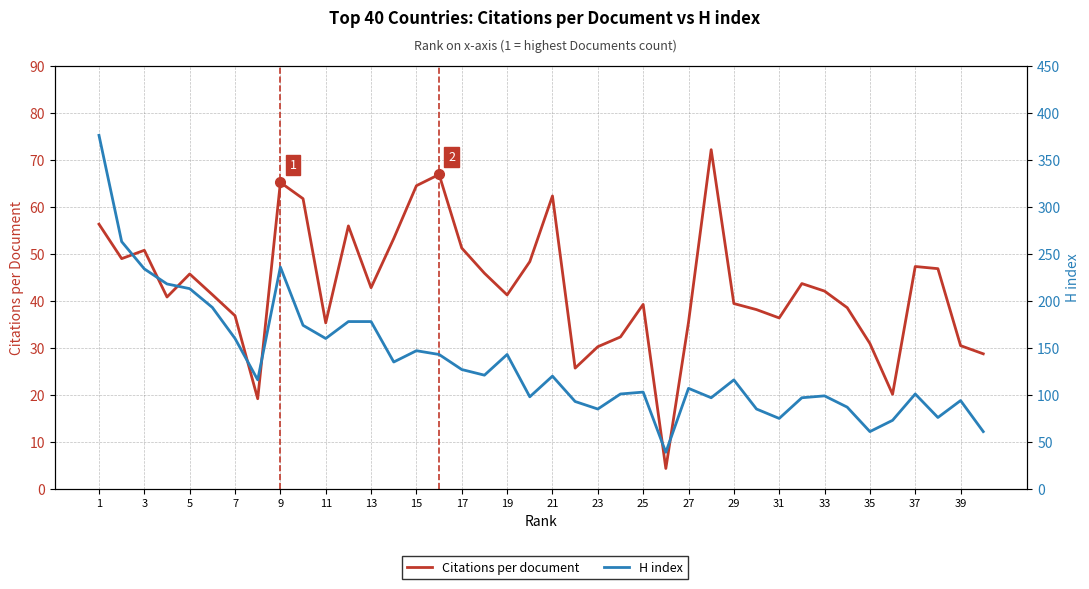

True or false: H index has more than 2 interior local peaks.

True